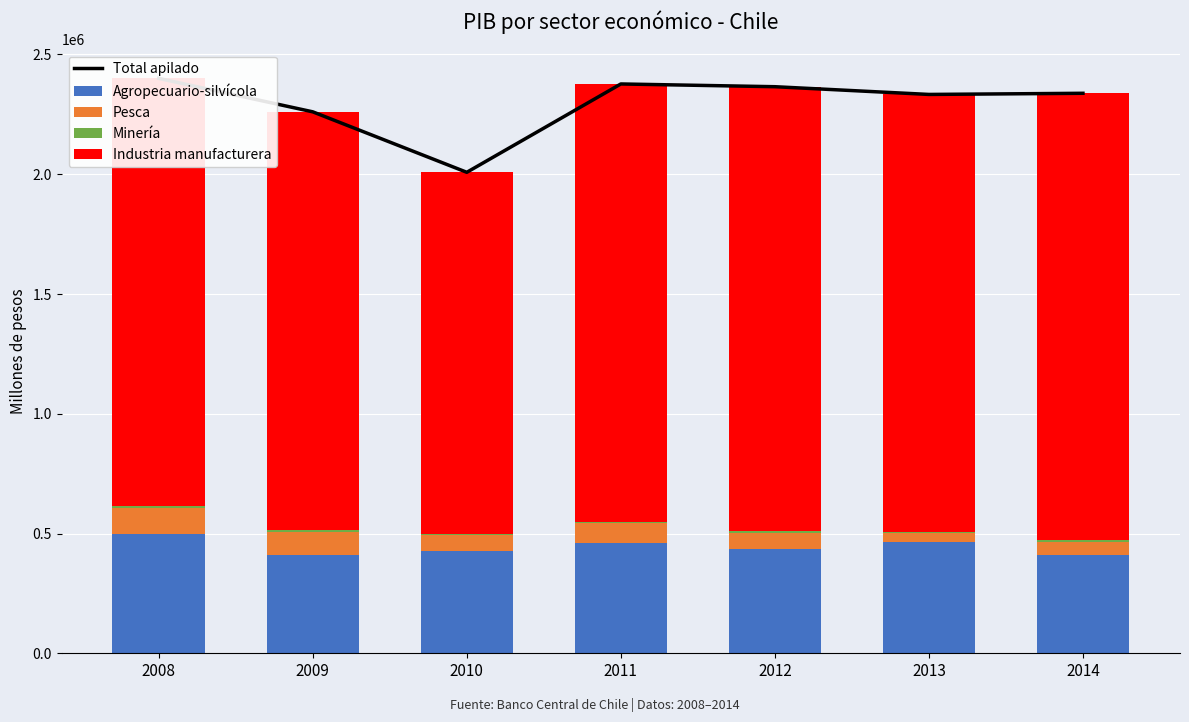

Is it true that Minería equals 4893 at 2013?

True